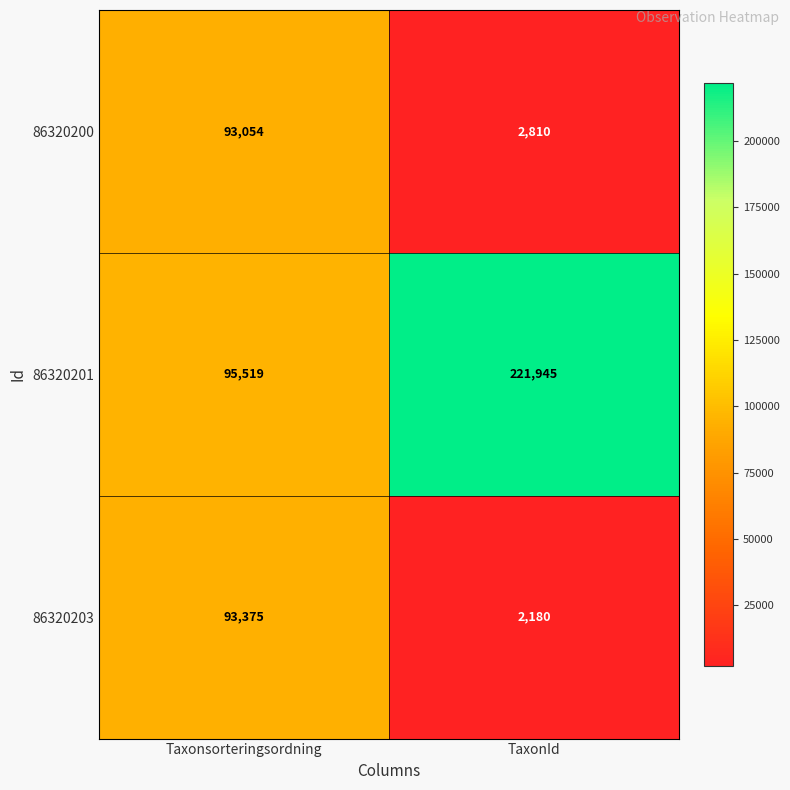

How many categories are shown in the chart?

2